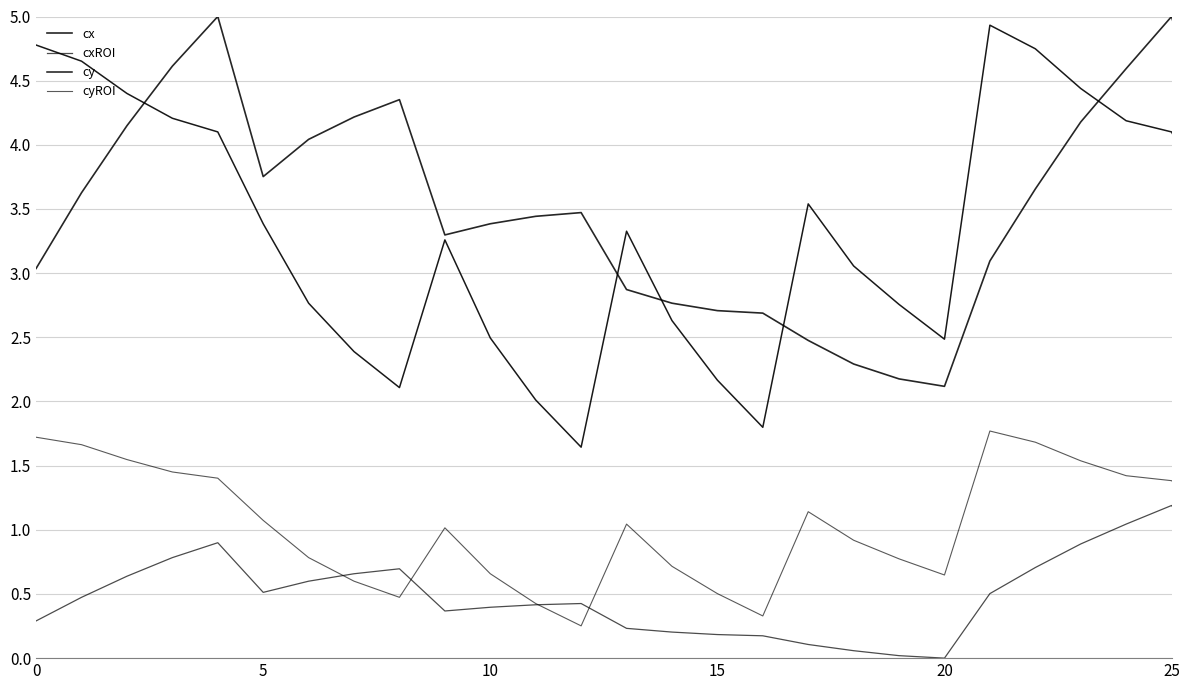

What is the greatest value displayed?

5.0